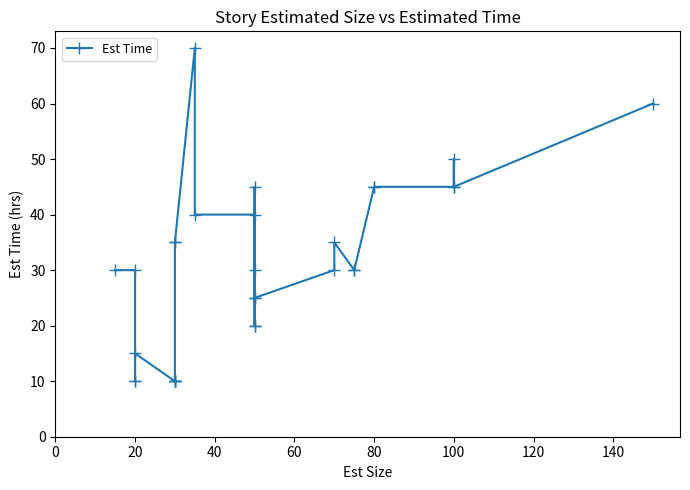

Count the number of categories in the chart.

30